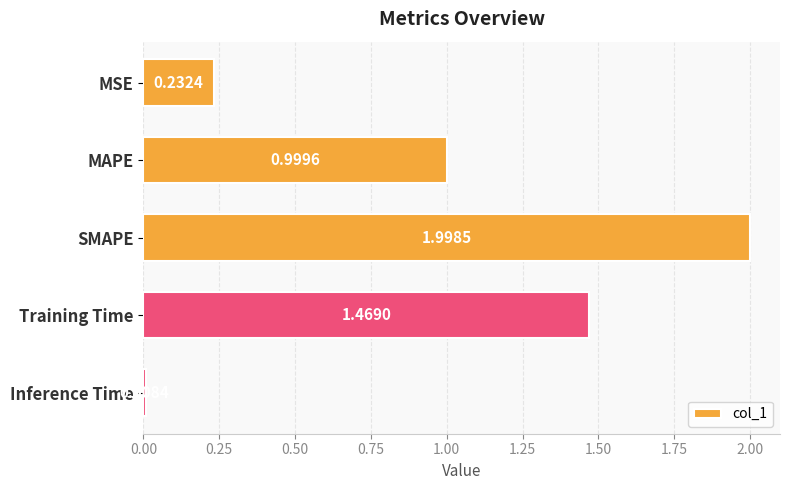

What is the label of the 1st bar from the top?

MSE